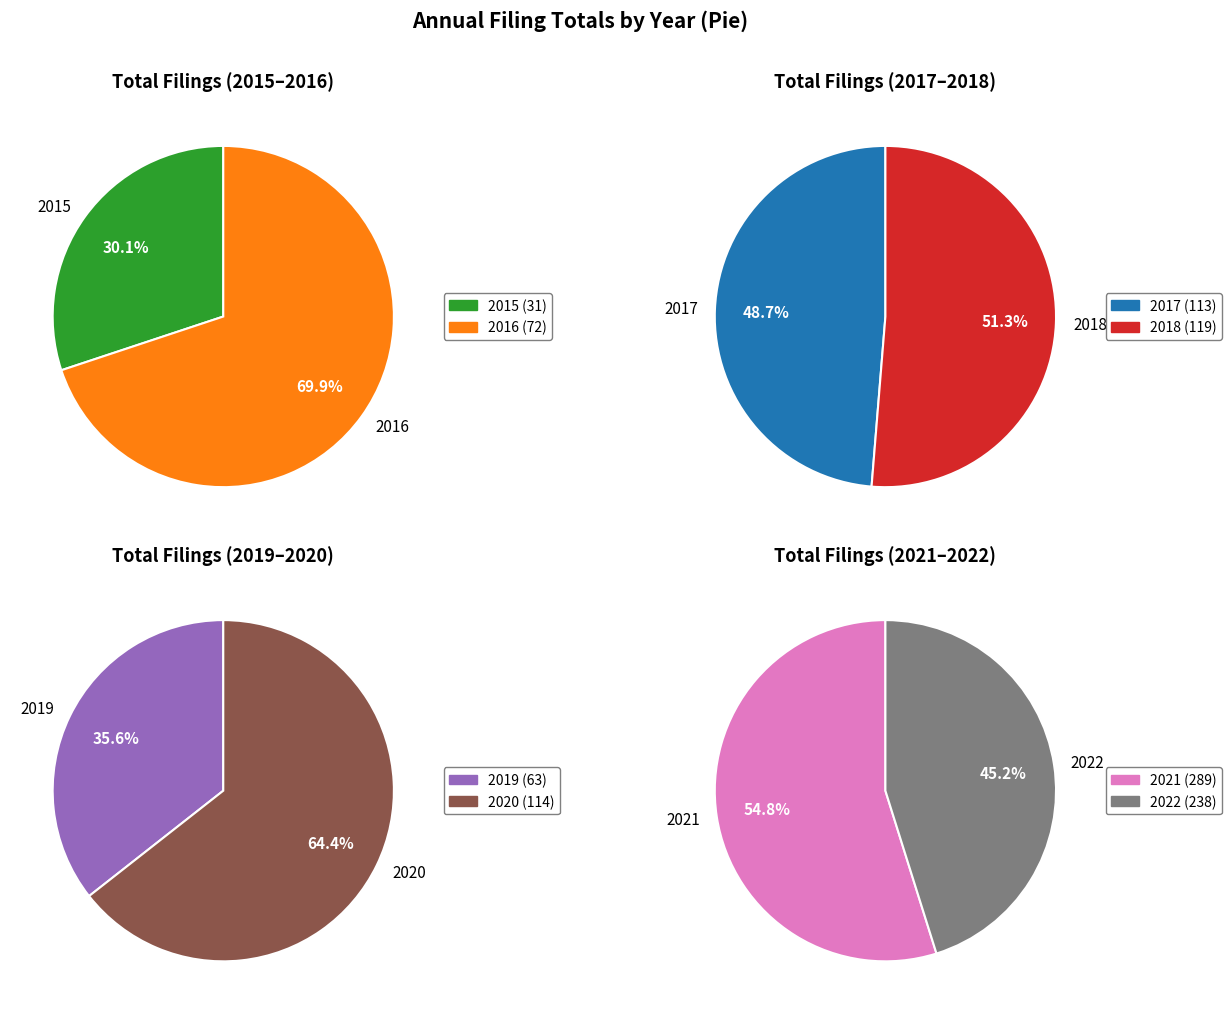

Count the number of slices in the pie.

8